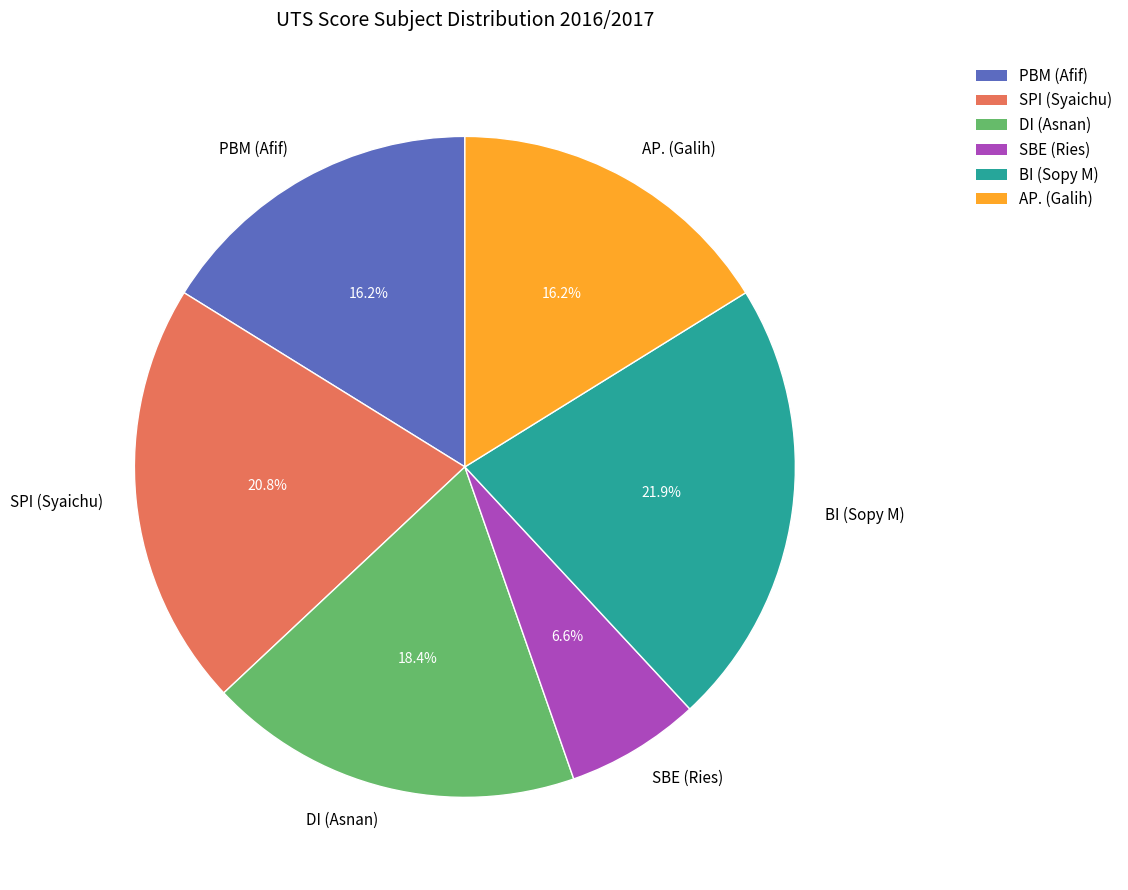

To the nearest percent, what is the average slice percentage?

17%